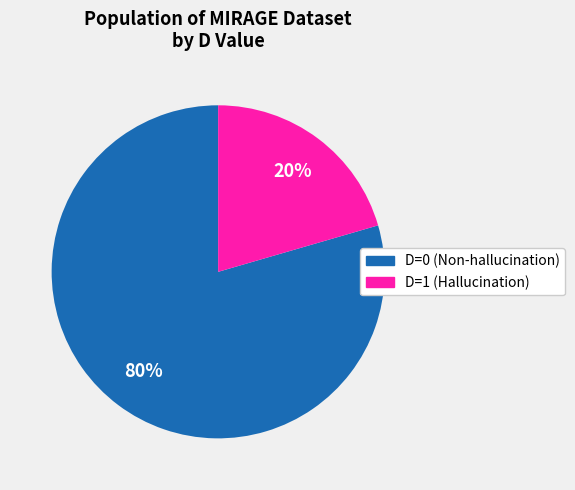

Which has a higher value, D=0 or D=1?

D=0